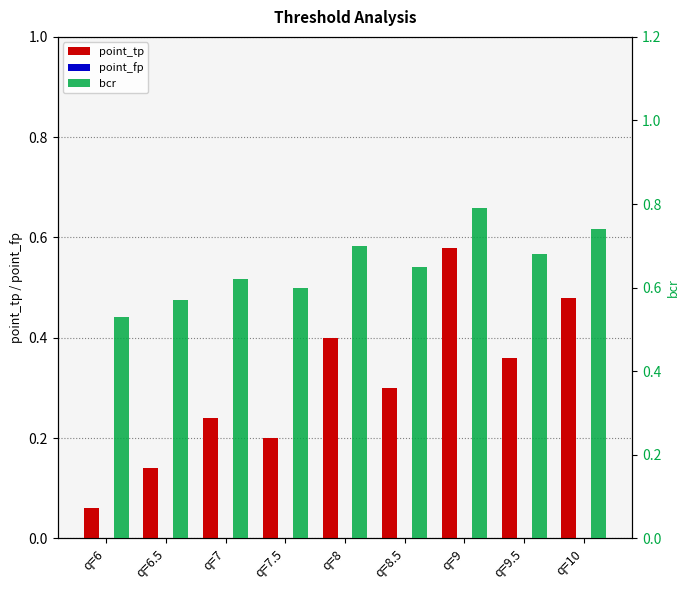

Which series has the largest total across all categories?

bcr